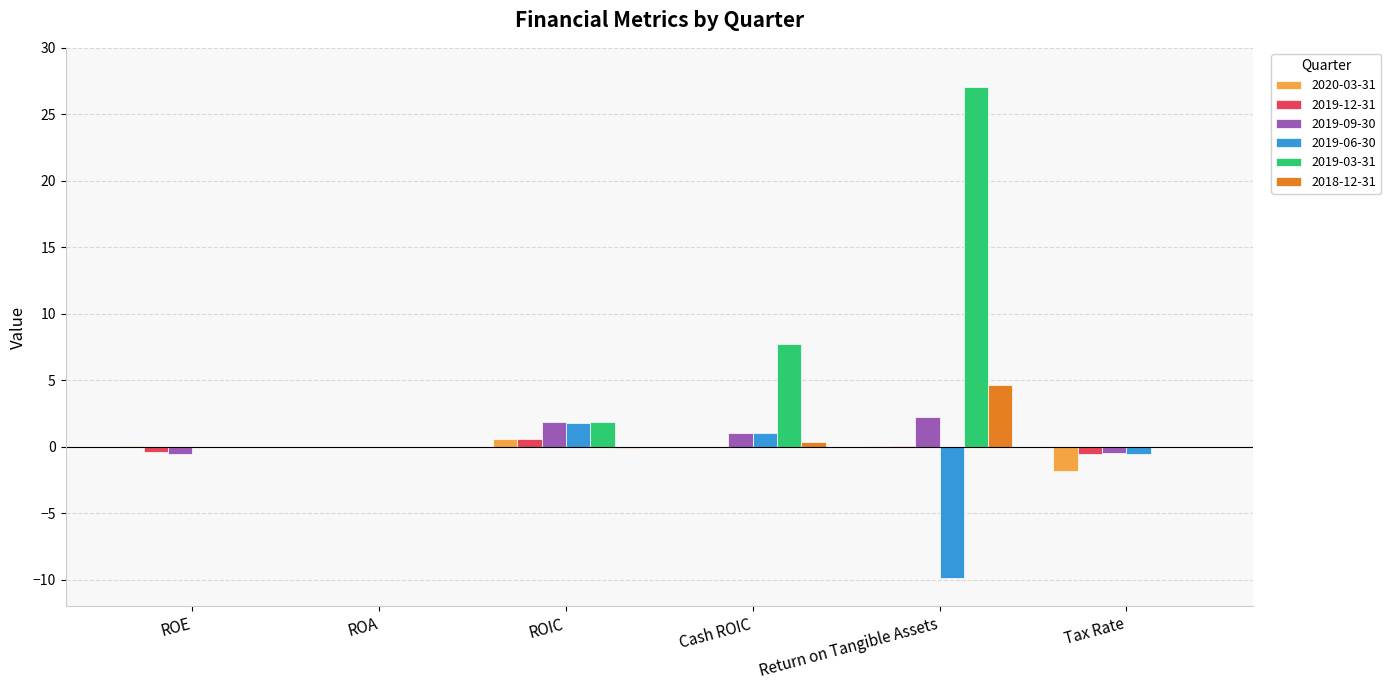

How many distinct data groups are displayed?

6